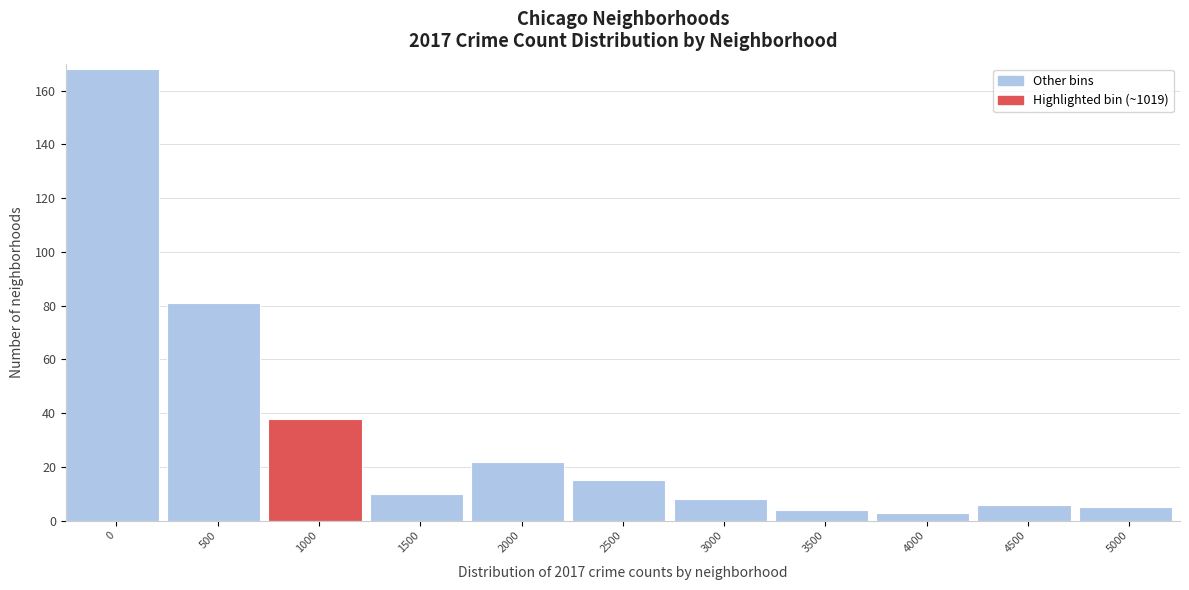

Reading left to right, extract all data points from this chart.

0=168	500=81	1000=38	1500=10	2000=22	2500=15	3000=8	3500=4	4000=3	4500=6	5000=5